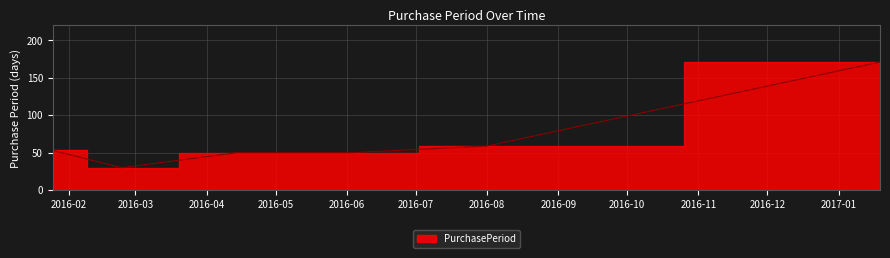

What is the label of the 4th point from the right?

2016-04-14